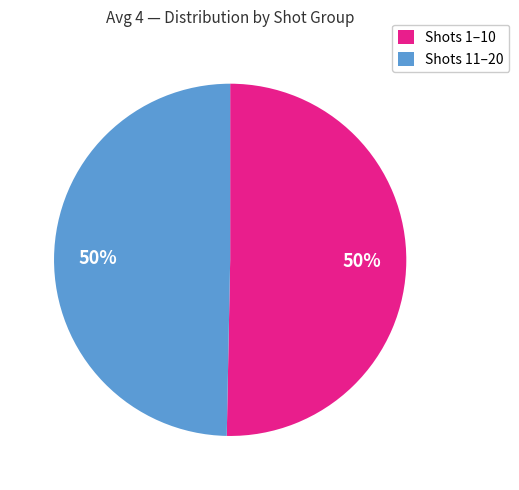

To the nearest percent, what percentage of the pie is Shots 1–10?

50%